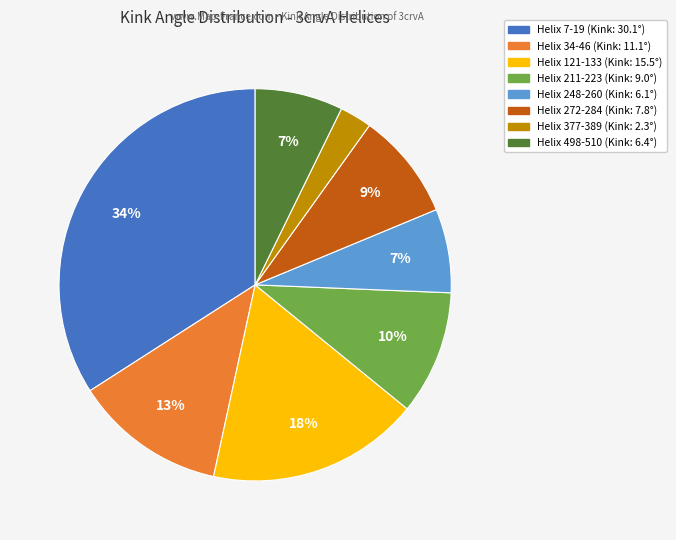

Combined, do Helix 248-260 and Helix 377-389 account for over 50%?

No